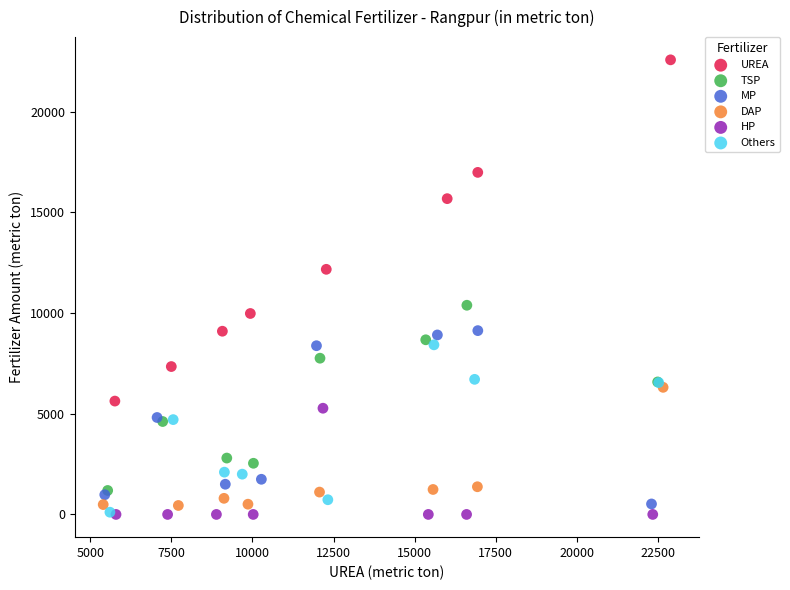

Which series has the largest Y range (max minus min)?

UREA